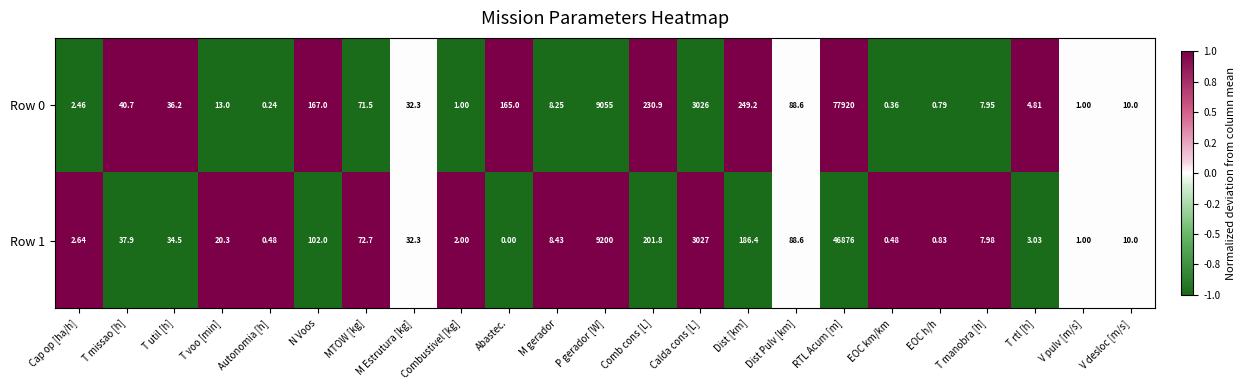

At which category is the sum across all series the highest?

RTL Acum [m]